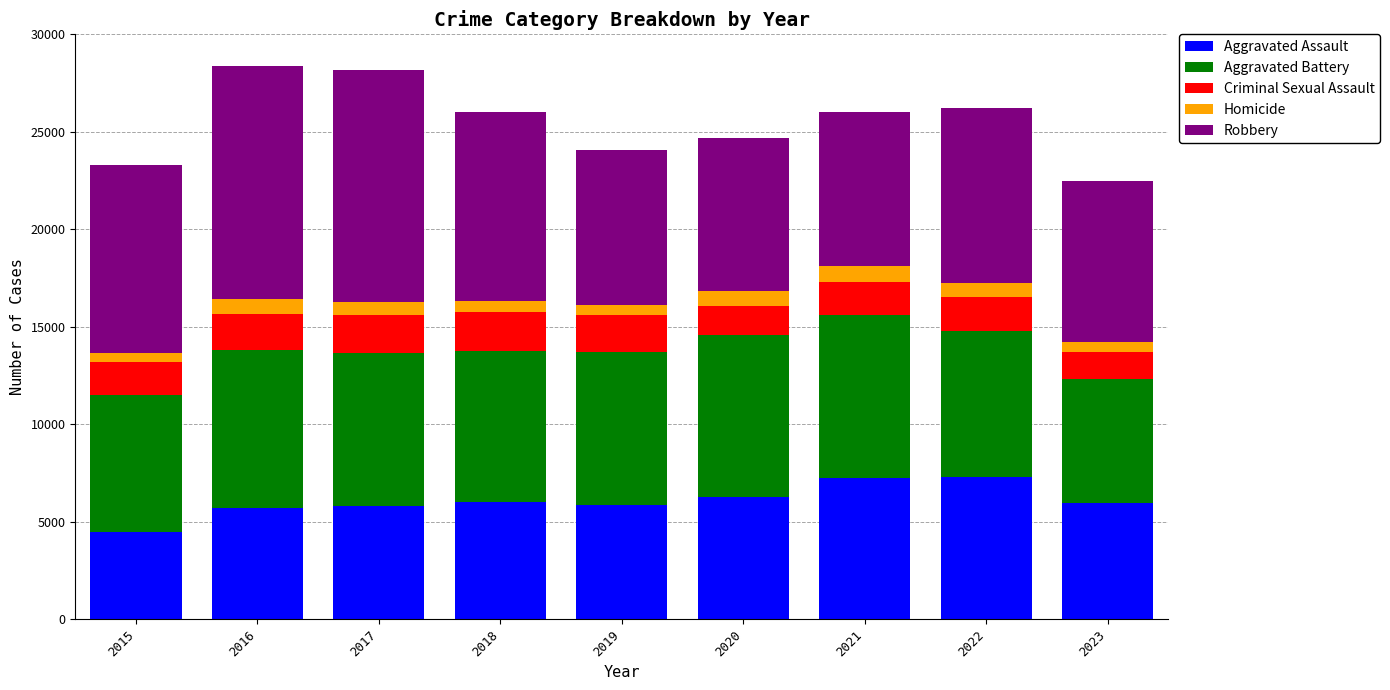

What is the highest value of the Aggravated Assault series?

7280